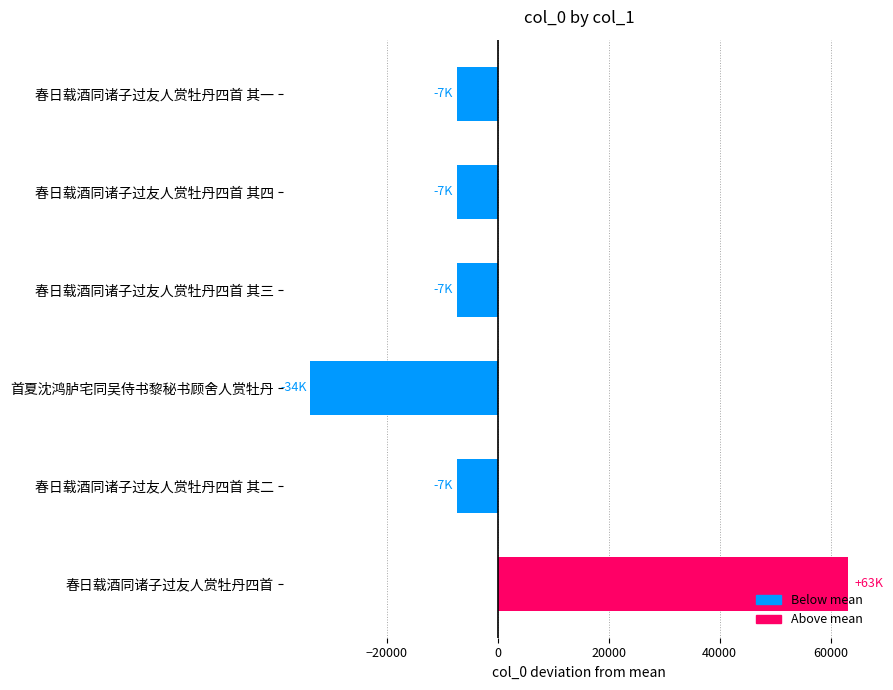

What is the difference between the values at 首夏沈鸿胪宅同吴侍书黎秘书顾舍人赏牡丹 and 春日载酒同诸子过友人赏牡丹四首 其一?

26452.0